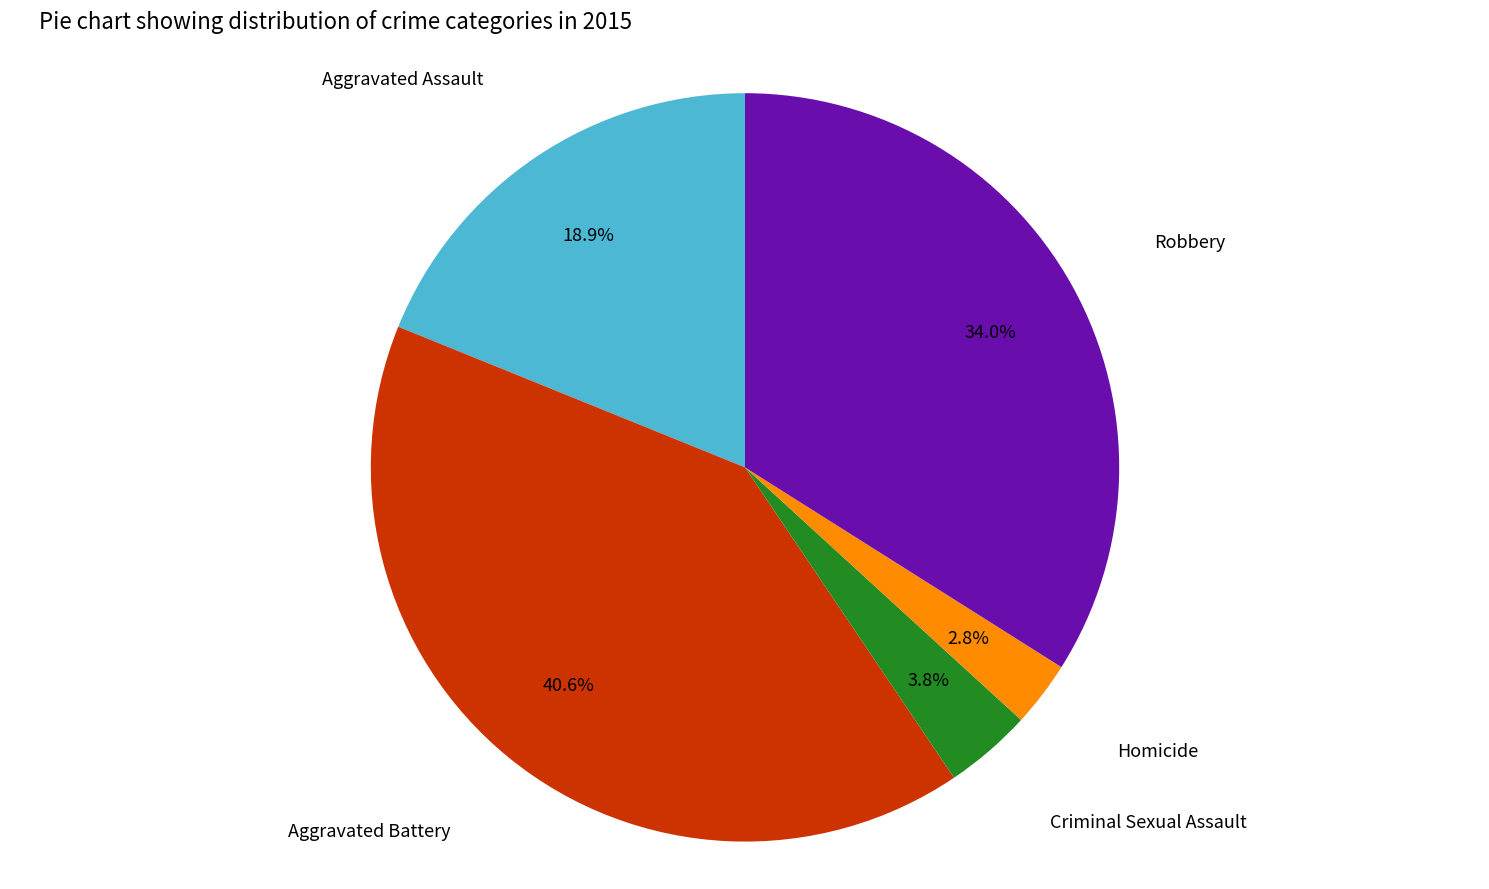

What percentage do Aggravated Battery and Homicide together represent?

43.4%